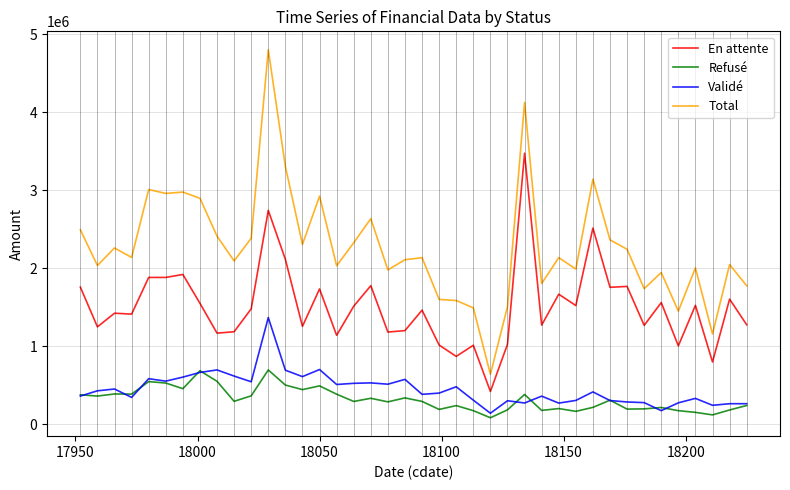

How many series are shown in this chart?

4